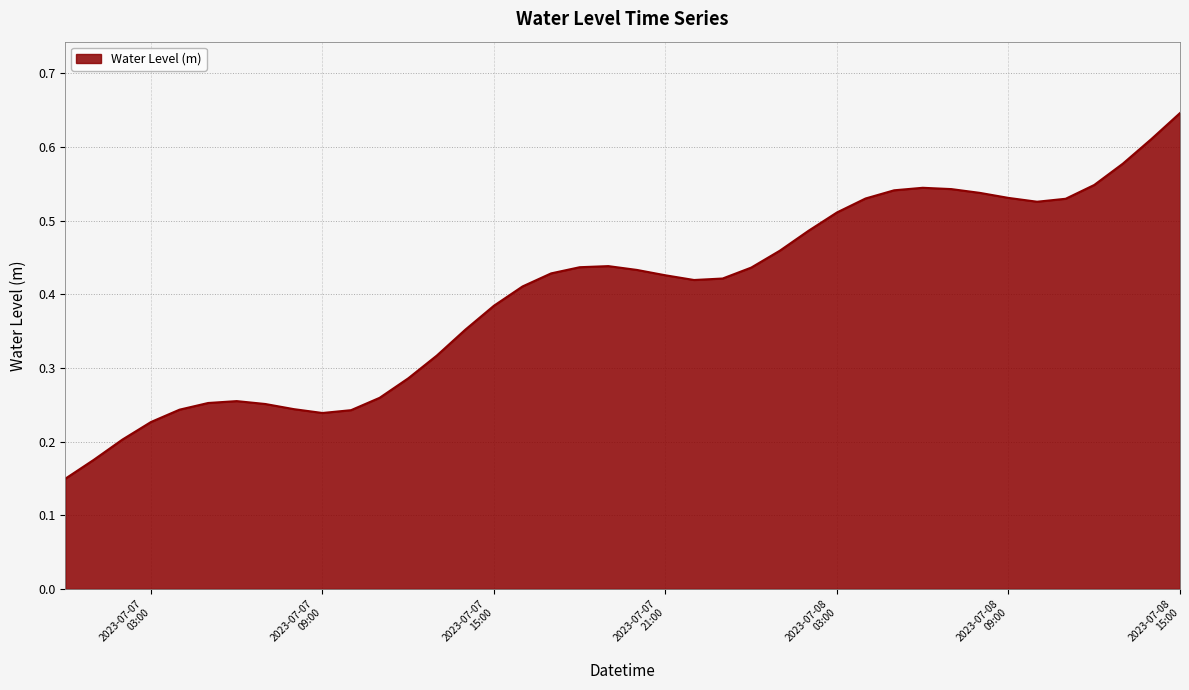

Where is the data nearest to the value 0?

2023-07-07 00:00:00